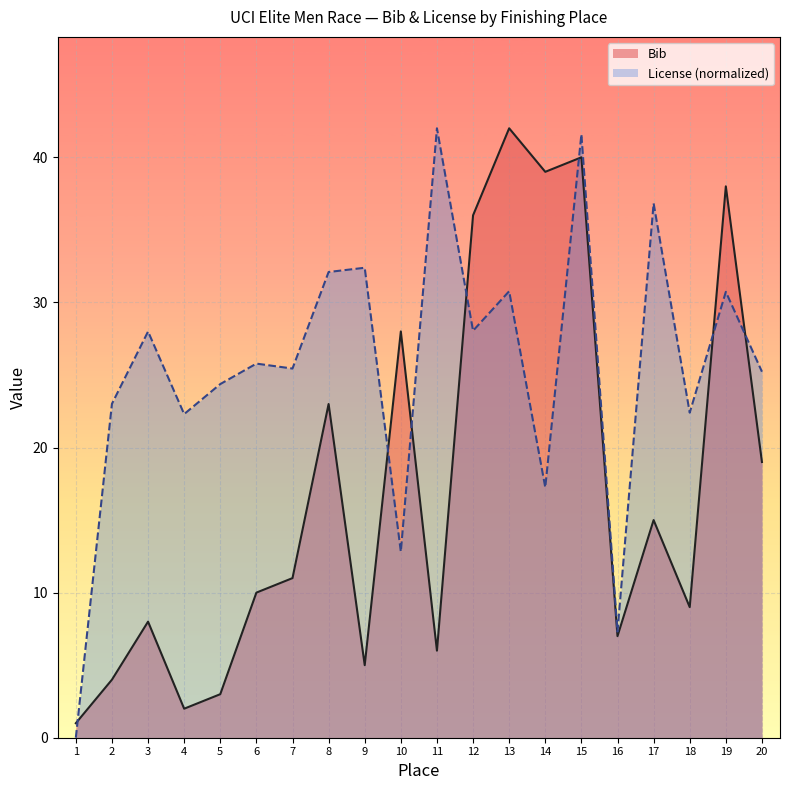

Count the number of data series in this chart.

2